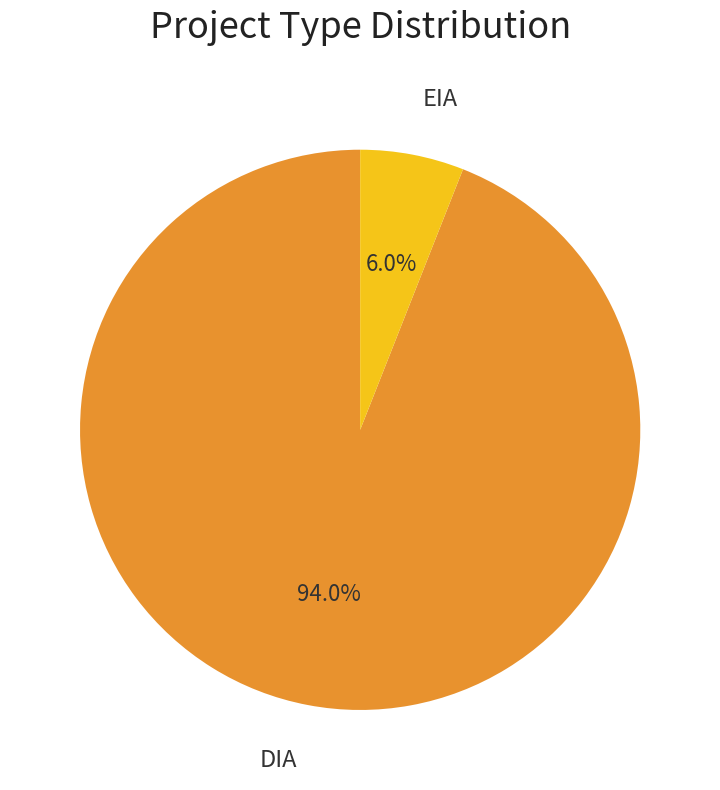

To the nearest percent, what portion does DIA represent?

94%